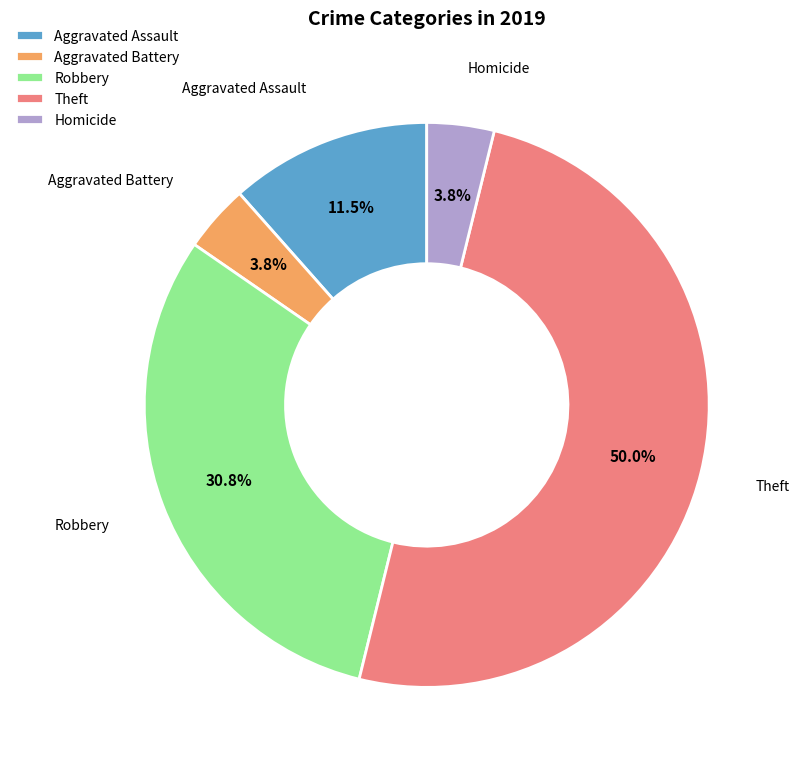

Combined, do Homicide and Robbery account for over 50%?

No